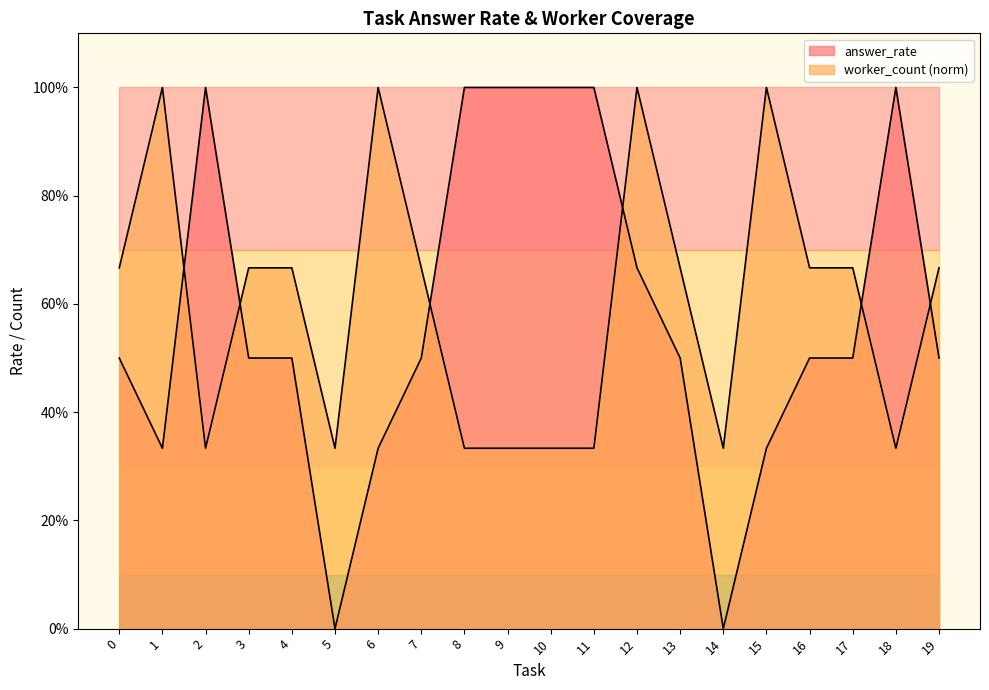

Between 13 and 16, which series saw the biggest shift?

worker_count